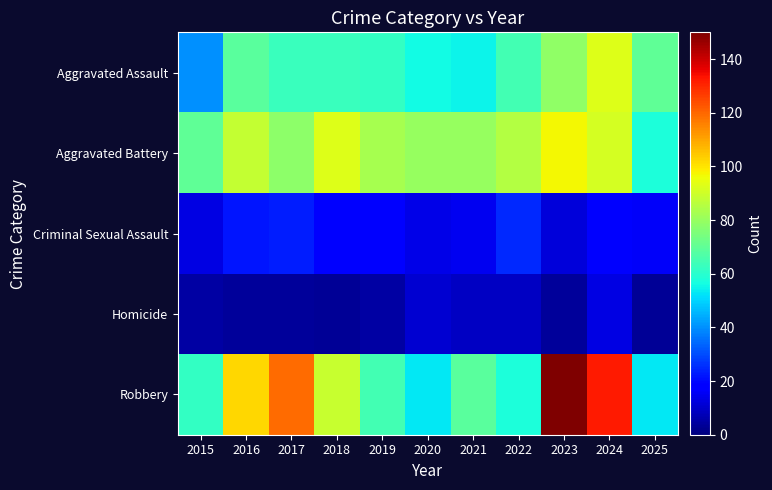

Reading left to right, what are all the values shown in this chart?

Aggravated Assault: 2015=40	2016=69	2017=63	2018=63	2019=62	2020=56	2021=55	2022=65	2023=79	2024=93	2025=70
Aggravated Battery: 2015=70	2016=88	2017=78	2018=93	2019=83	2020=80	2021=80	2022=85	2023=97	2024=91	2025=58
Criminal Sexual Assault: 2015=13	2016=22	2017=23	2018=17	2019=18	2020=14	2021=15	2022=25	2023=12	2024=19	2025=16
Homicide: 2015=5	2016=4	2017=4	2018=3	2019=5	2020=11	2021=9	2022=9	2023=4	2024=13	2025=3
Robbery: 2015=62	2016=102	2017=119	2018=89	2019=65	2020=53	2021=69	2022=58	2023=150	2024=132	2025=53